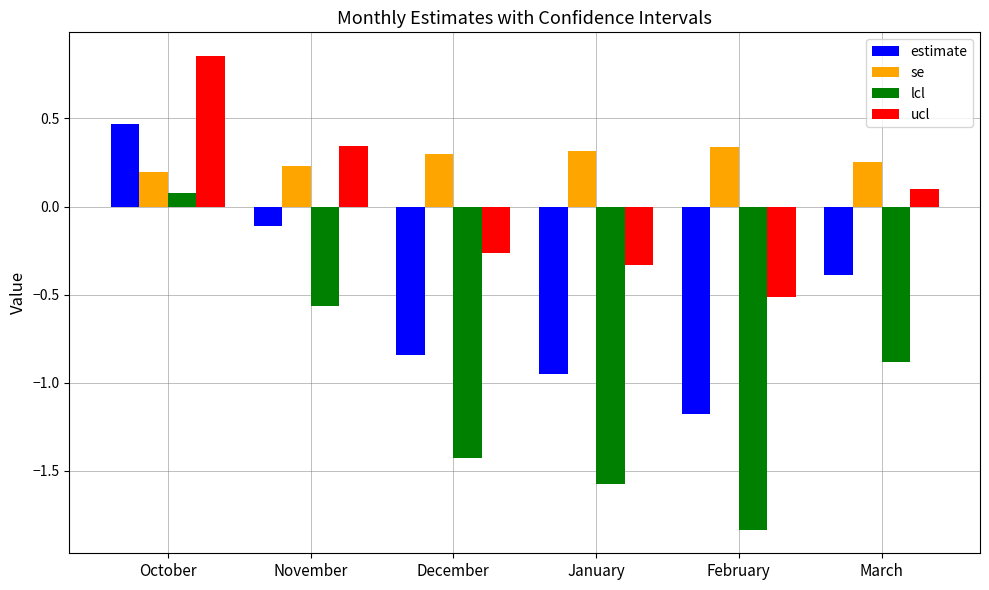

What is the difference between the second highest and second lowest values in the se series?

0.1